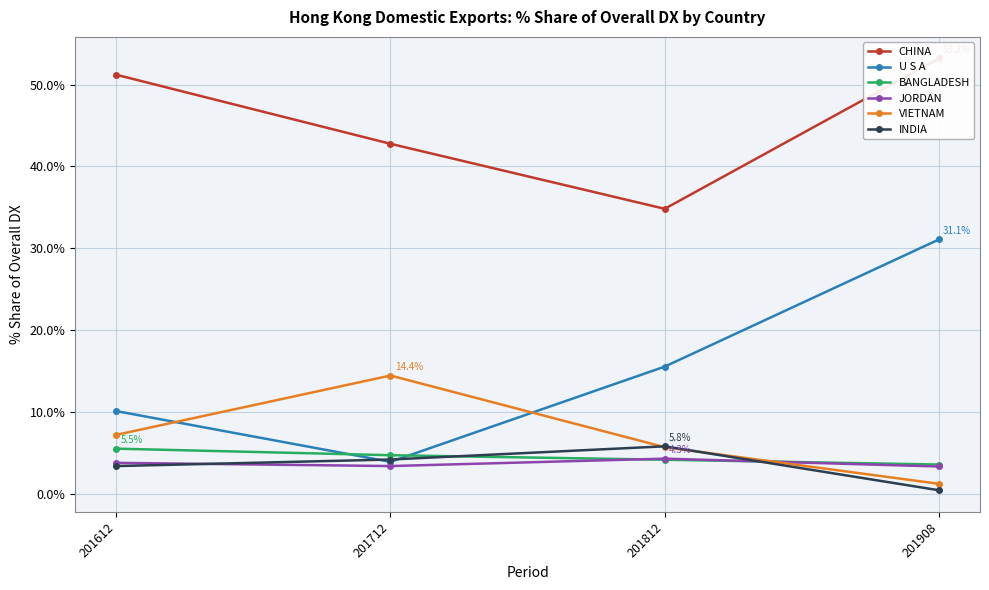

The U S A series shows 9.3 at 201908. True or false?

False